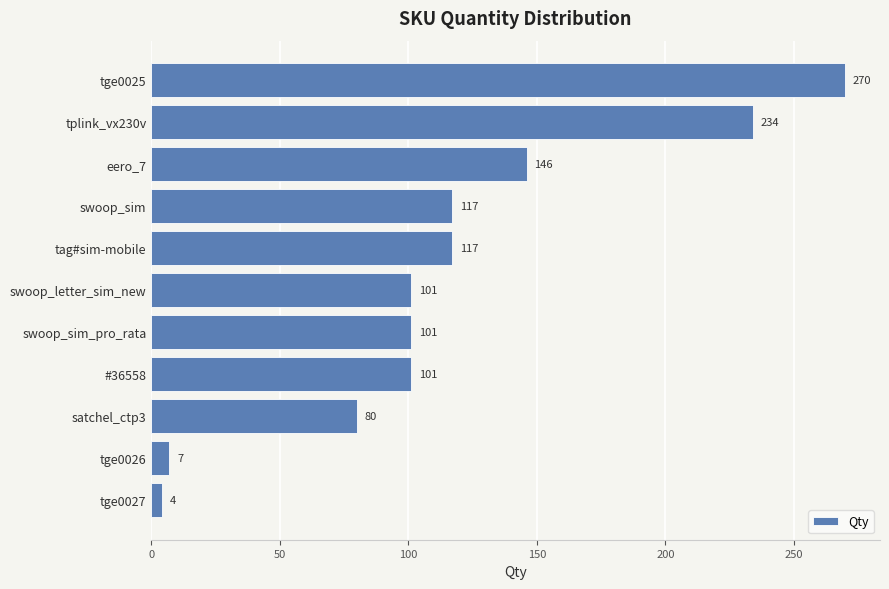

Are the bars grouped side by side (vs. stacked)?

No